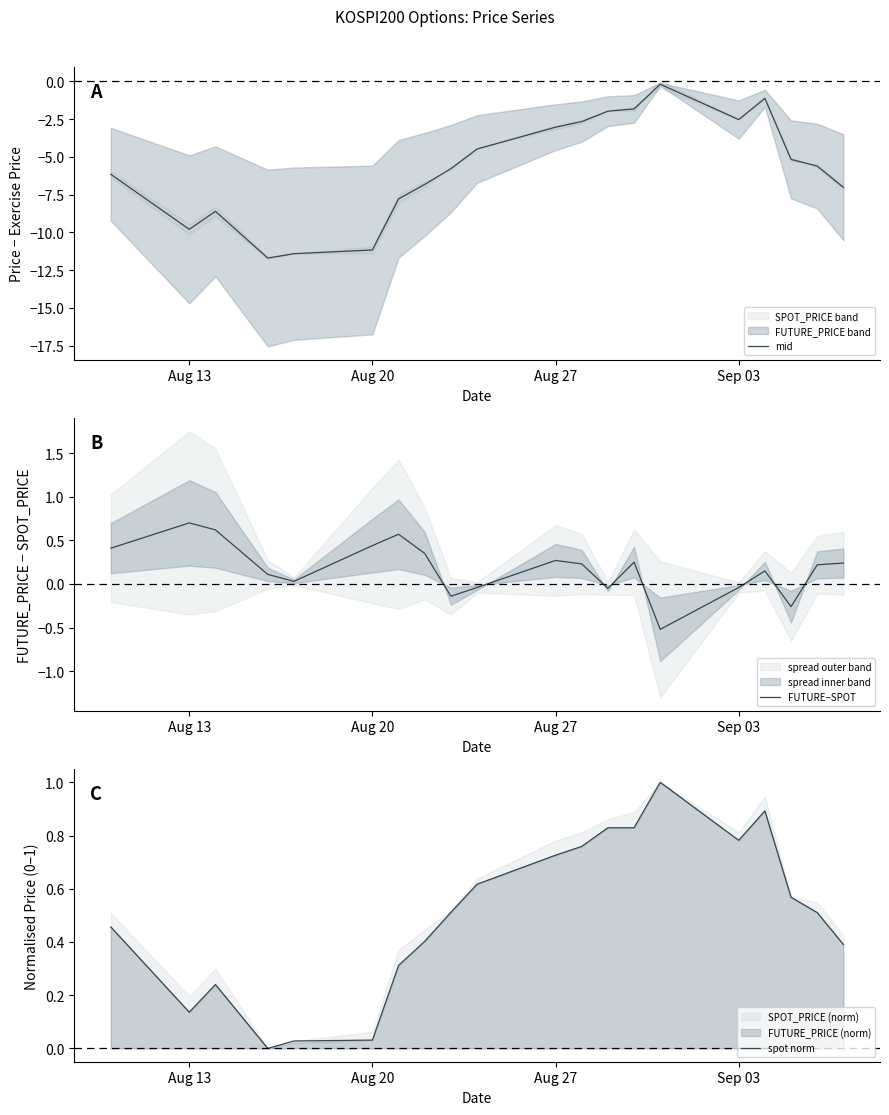

How many lines are shown in the chart?

3